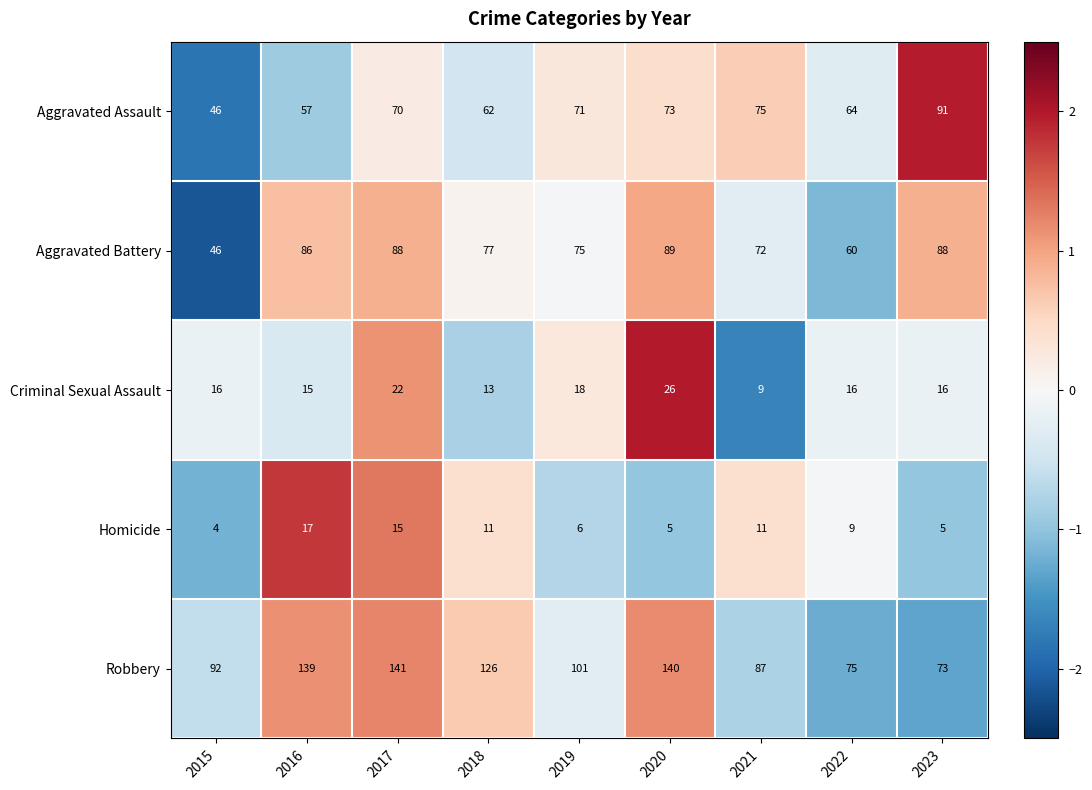

What is the average value of the Criminal Sexual Assault series?

17